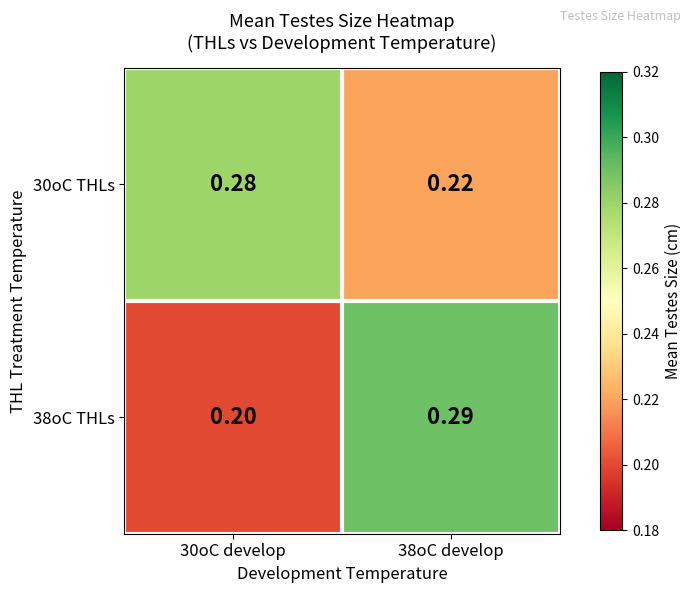

Which category has the lowest value across all series?

30oC develop